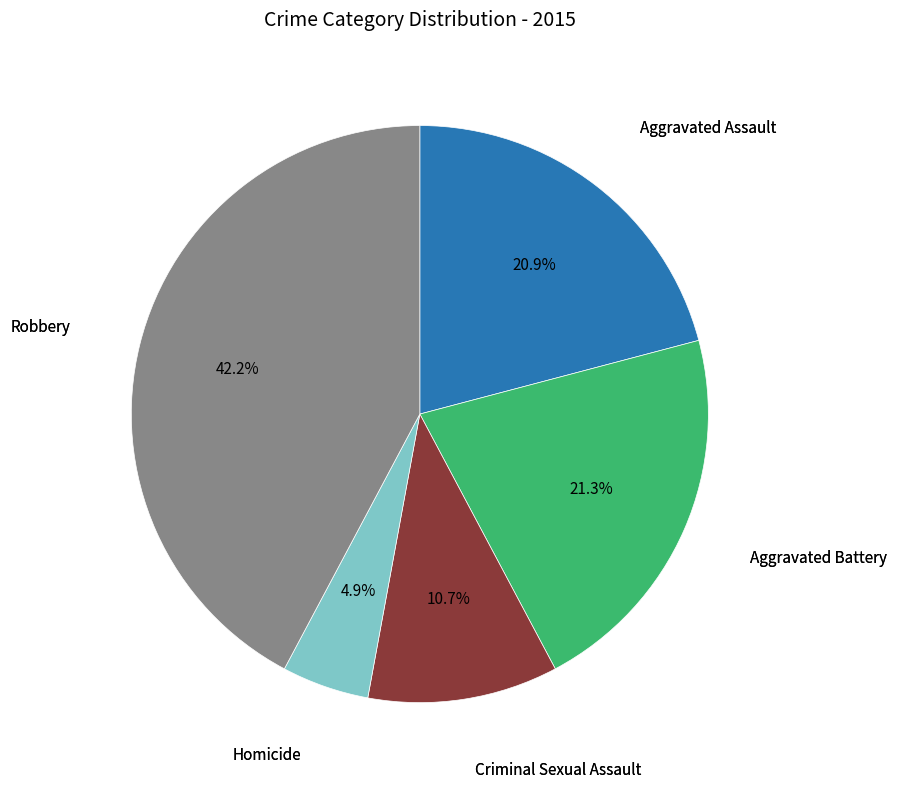

How many segments does this pie chart have?

5